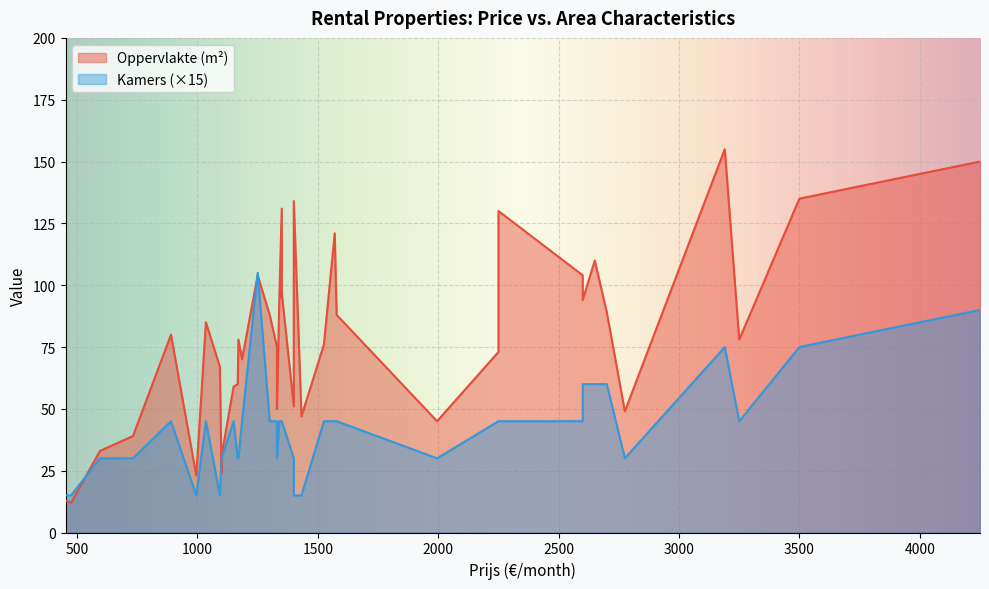

At which label does Kamers first exceed 3?

1250